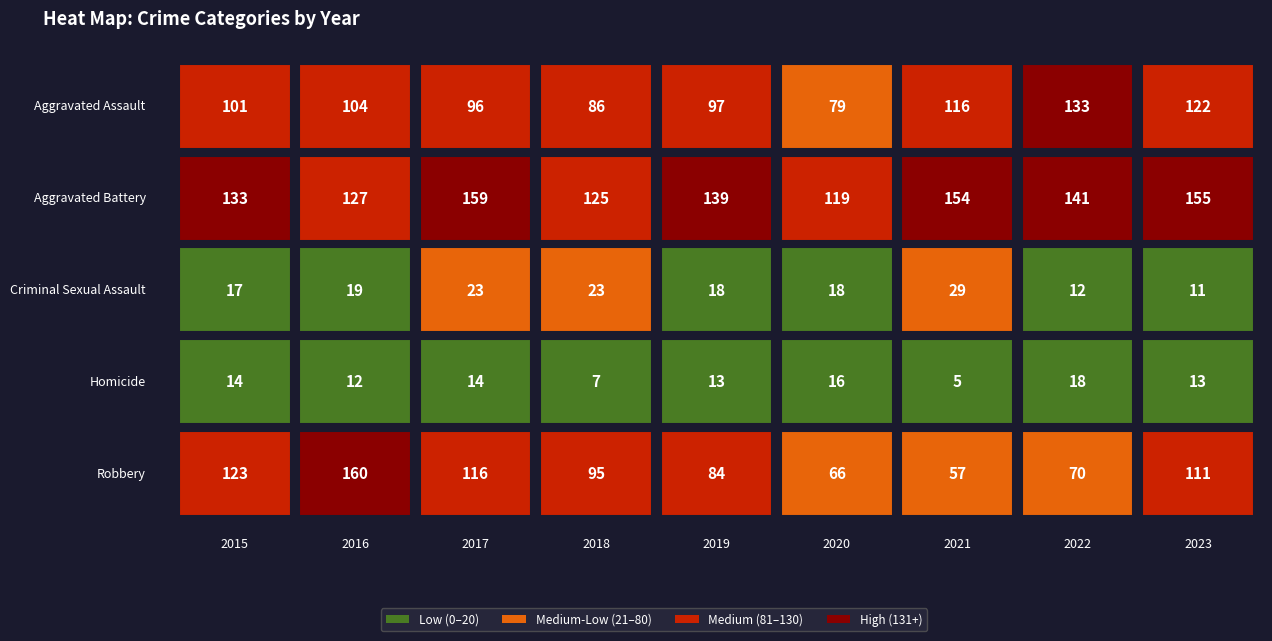

How many values in the Aggravated Battery series are below 139?

4